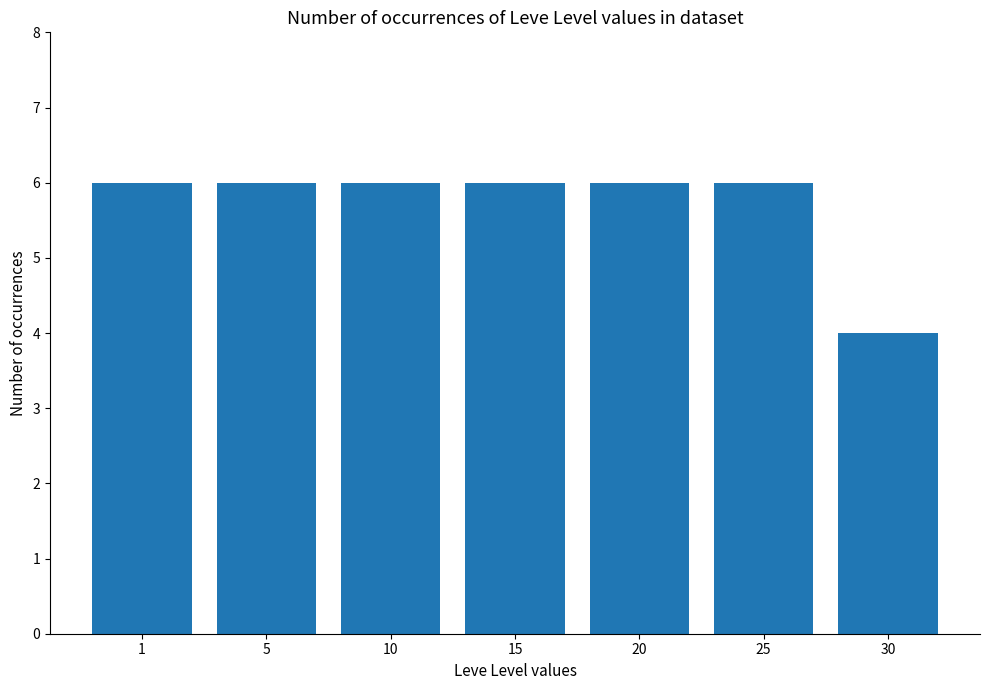

Reading left to right, list all the values displayed in this chart.

1=6	5=6	10=6	15=6	20=6	25=6	30=4